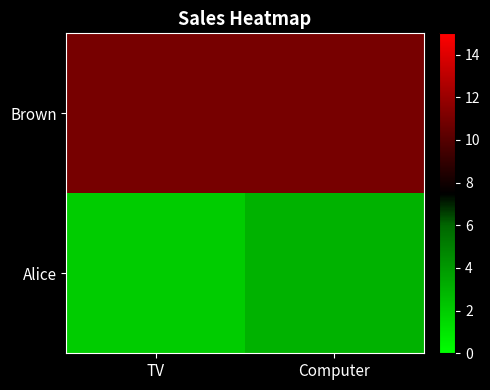

Which series has the largest total across all categories?

Brown